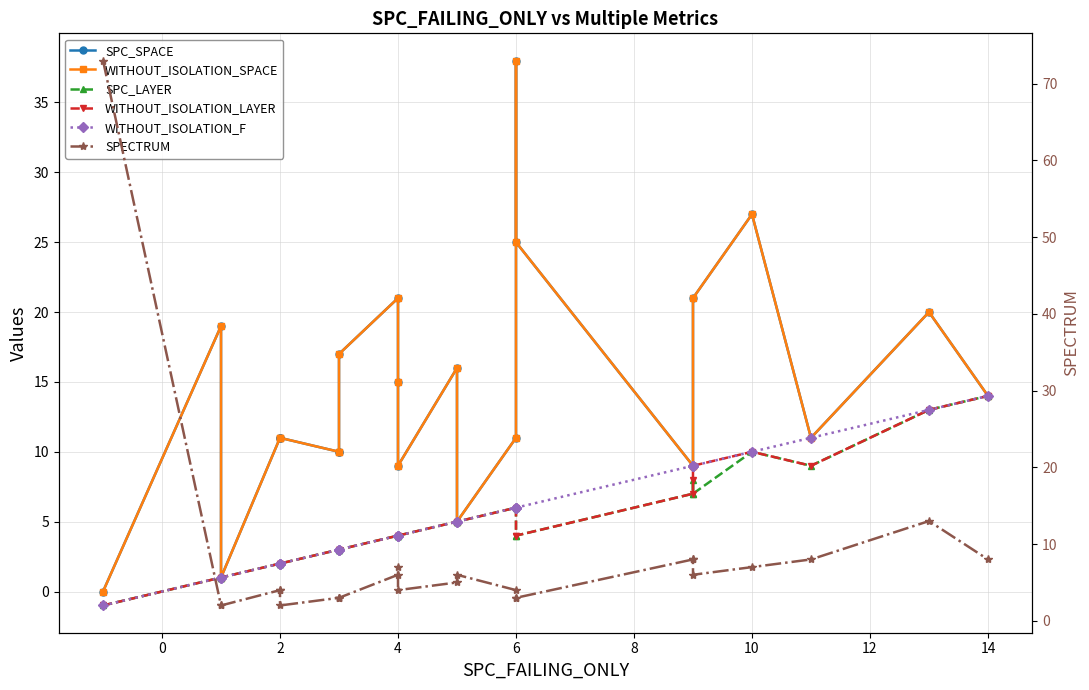

Rank the series by their maximum value, from lowest to highest.

SPC_LAYER, WITHOUT_ISOLATION_LAYER, WITHOUT_ISOLATION_F, SPC_SPACE, WITHOUT_ISOLATION_SPACE, SPECTRUM